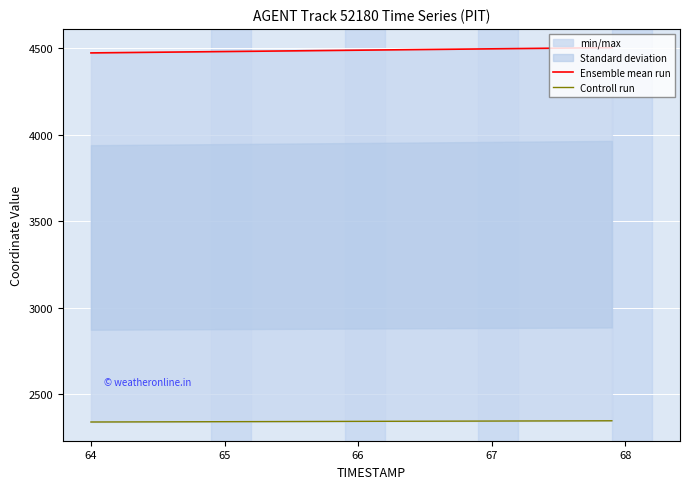

True or false: Controll run and Ensemble mean run intersect in this chart.

False